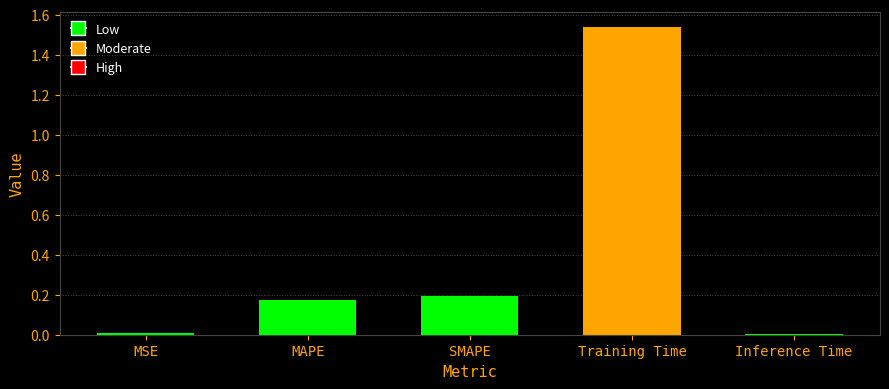

How many distinct data groups are displayed?

1